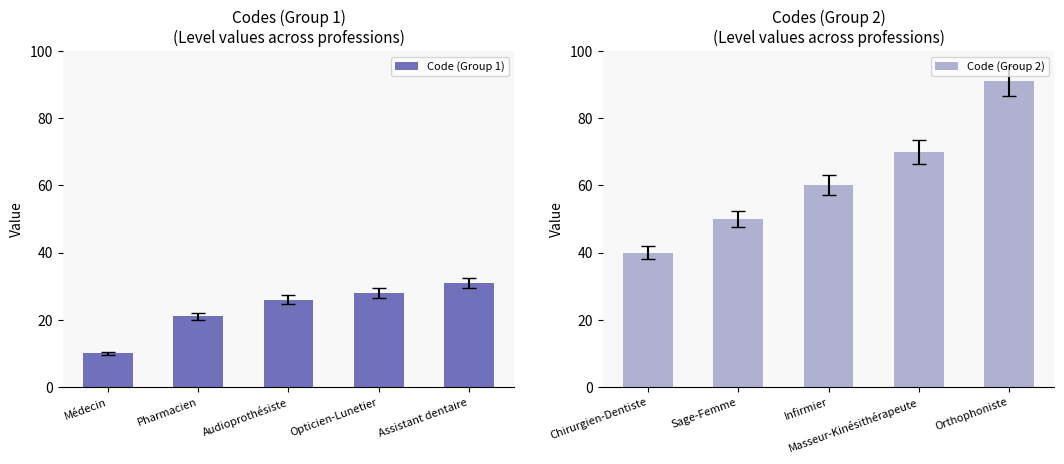

What is the value of the Code (Group 1) bar at the 5th from the left?

31